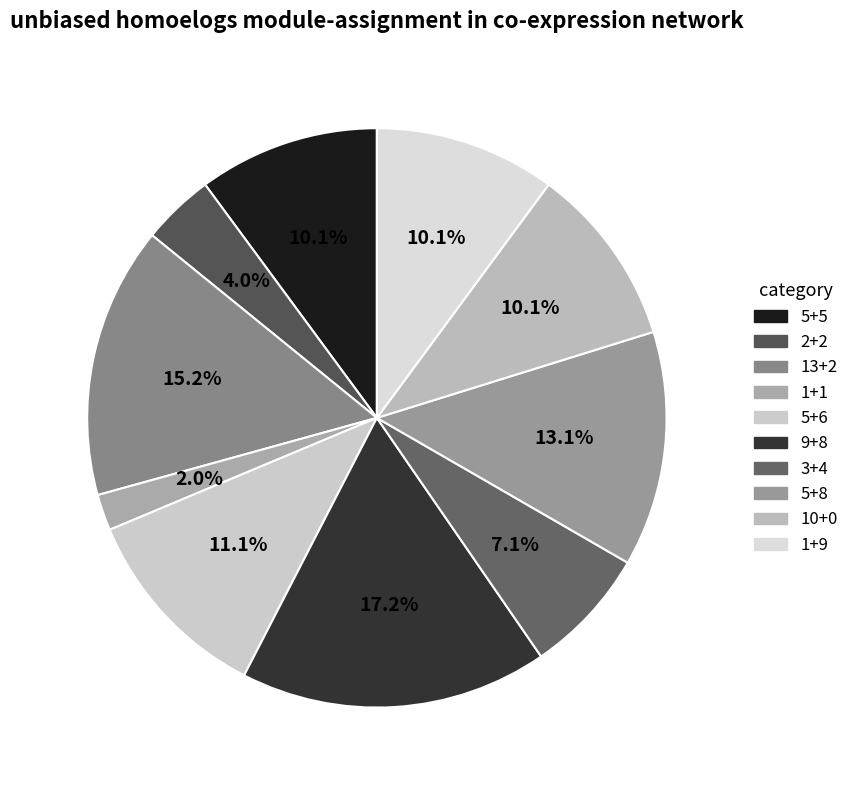

To the nearest percent, what percentage of the pie is 2+2?

4%